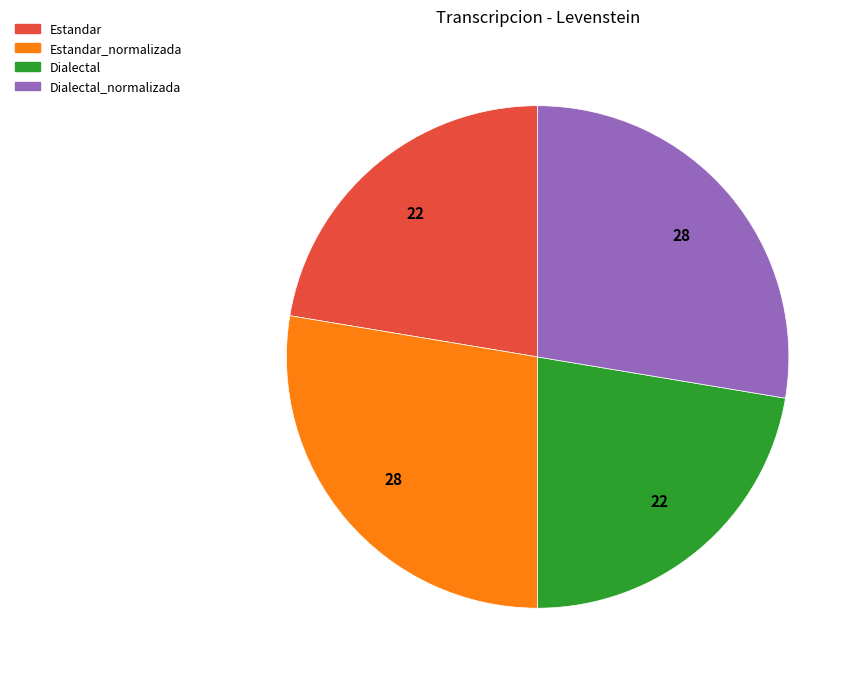

What is the ratio of the value at Dialectal_normalizada to the value at Estandar_normalizada?

1.0